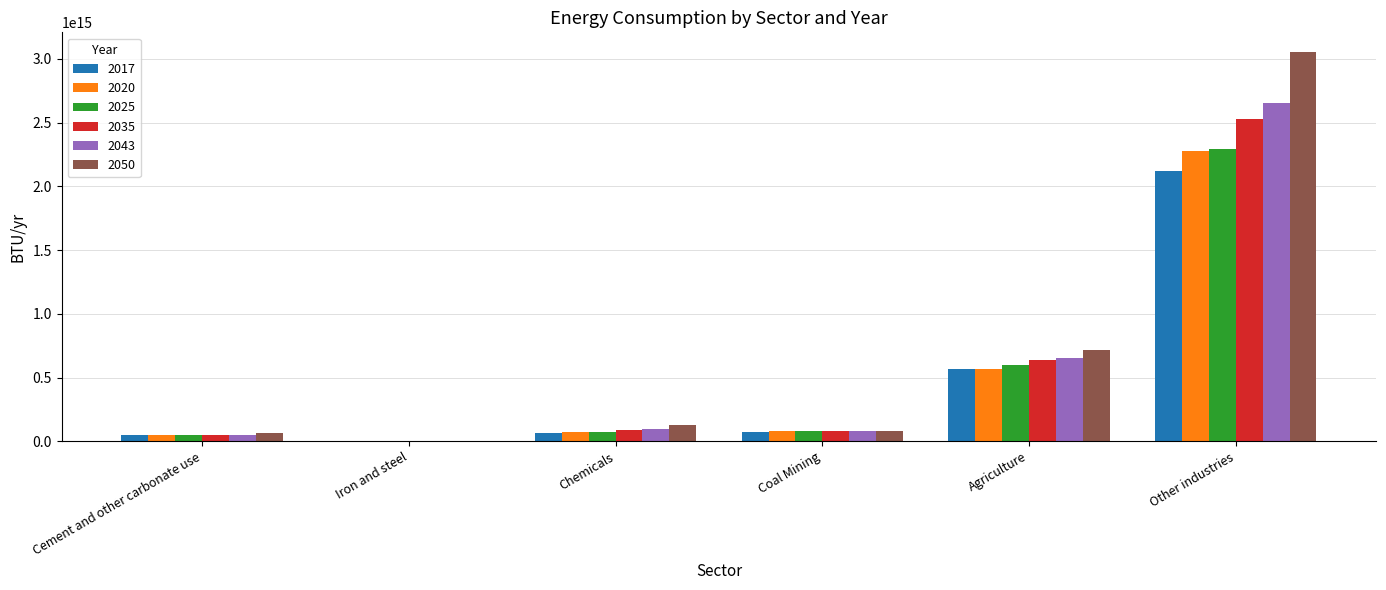

At which category is the sum across all series the highest?

Other industries